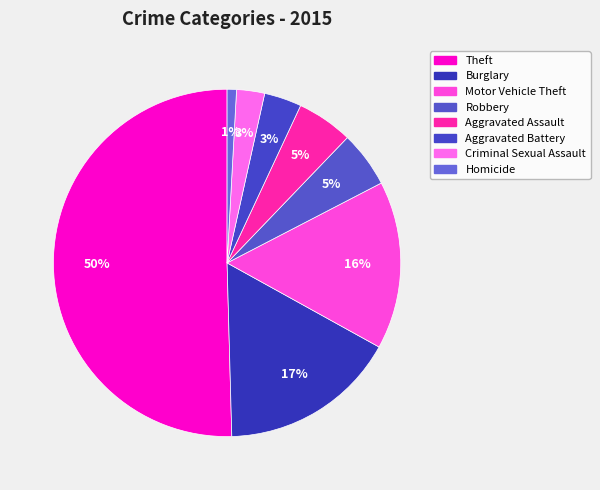

True or false: Motor Vehicle Theft accounts for 16% of the total.

True